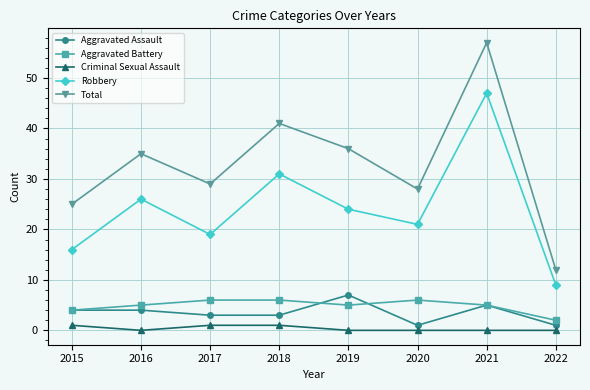

What is the value of the Robbery point at the 7th from the left?

47